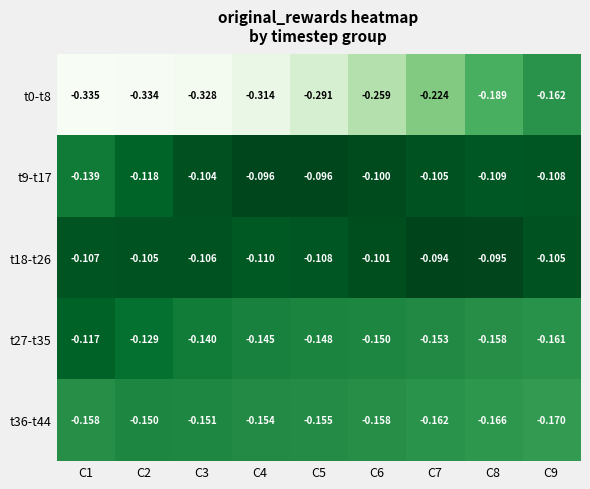

At which category is the sum across all series the highest?

C9